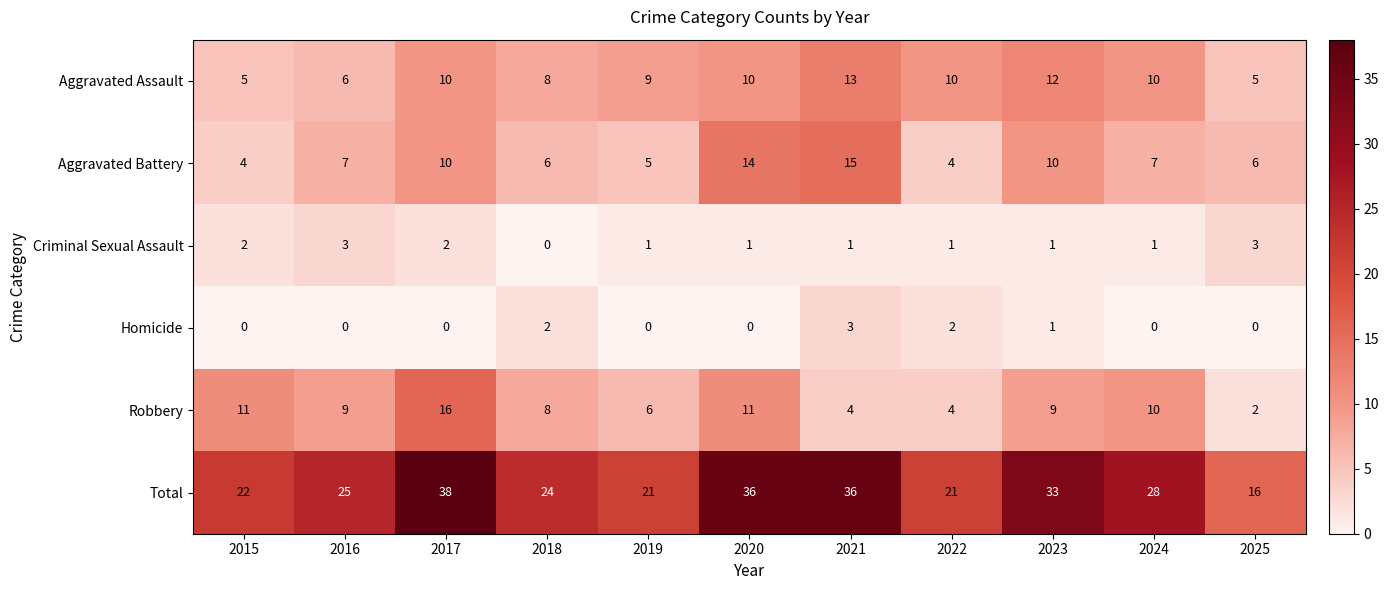

What is the difference between the maximum and minimum values in the Aggravated Assault series?

8